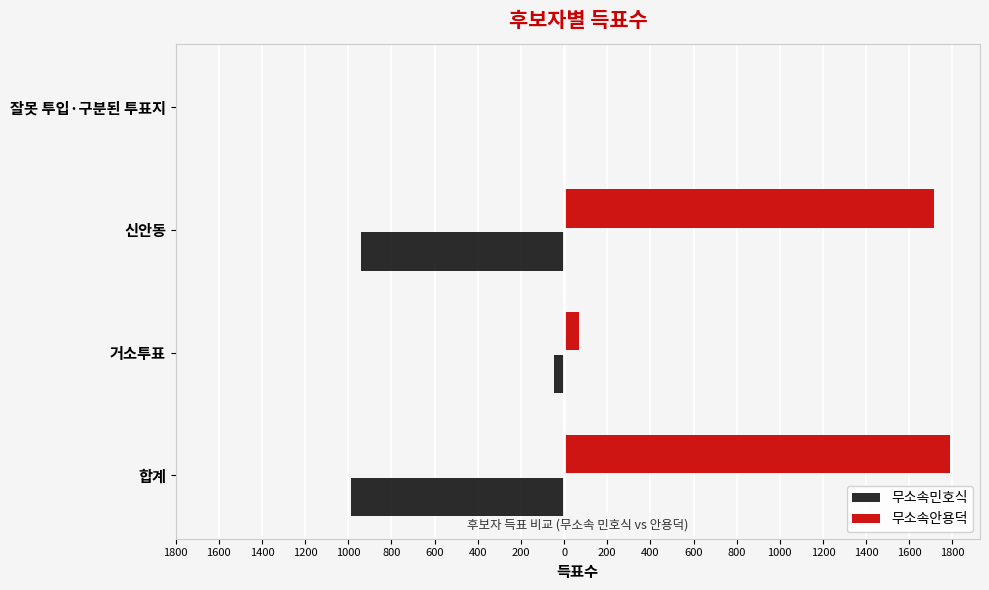

Rank the series by their average value, from lowest to highest.

무소속민호식, 무소속안용덕